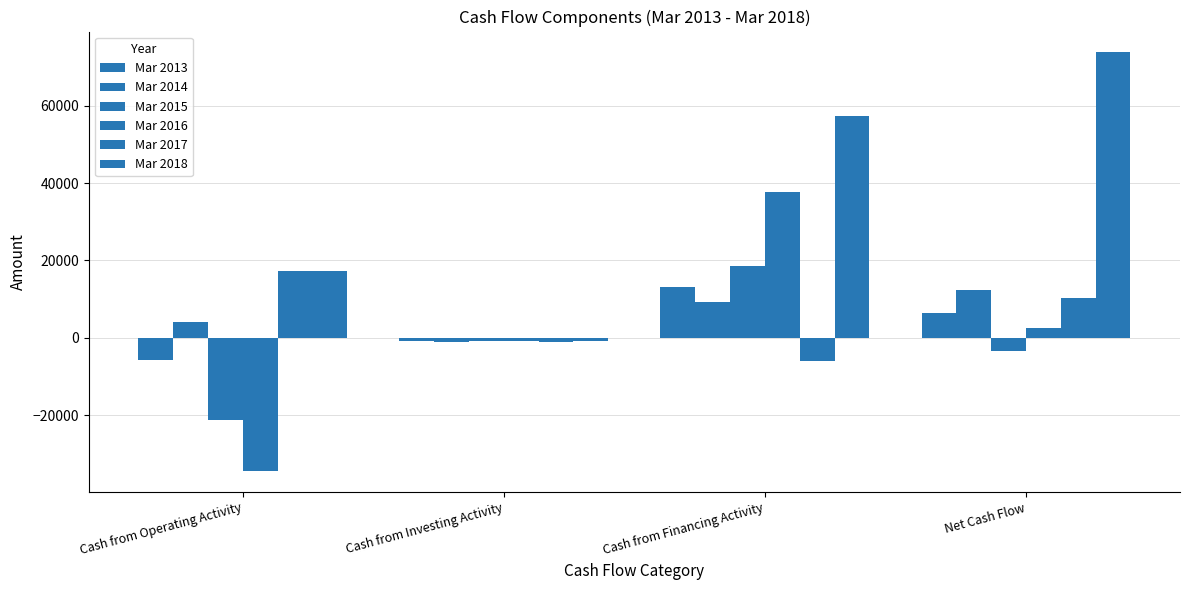

Reading left to right, extract all data points from this chart.

Mar 2013: Cash from Operating Activity=-5847	Cash from Investing Activity=-902	Cash from Financing Activity=13105	Net Cash Flow=6356
Mar 2014: Cash from Operating Activity=4211	Cash from Investing Activity=-1099	Cash from Financing Activity=9270	Net Cash Flow=12382
Mar 2015: Cash from Operating Activity=-21281	Cash from Investing Activity=-800	Cash from Financing Activity=18694	Net Cash Flow=-3387
Mar 2016: Cash from Operating Activity=-34435	Cash from Investing Activity=-837	Cash from Financing Activity=37815	Net Cash Flow=2542
Mar 2017: Cash from Operating Activity=17282	Cash from Investing Activity=-1146	Cash from Financing Activity=-5893	Net Cash Flow=10242
Mar 2018: Cash from Operating Activity=17214	Cash from Investing Activity=-842	Cash from Financing Activity=57378	Net Cash Flow=73750